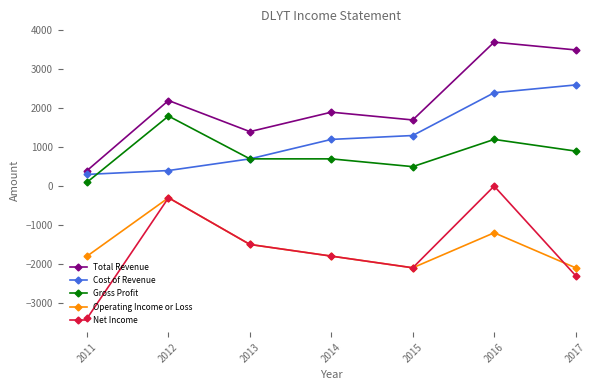

What is the lowest value of the Gross Profit series?

100